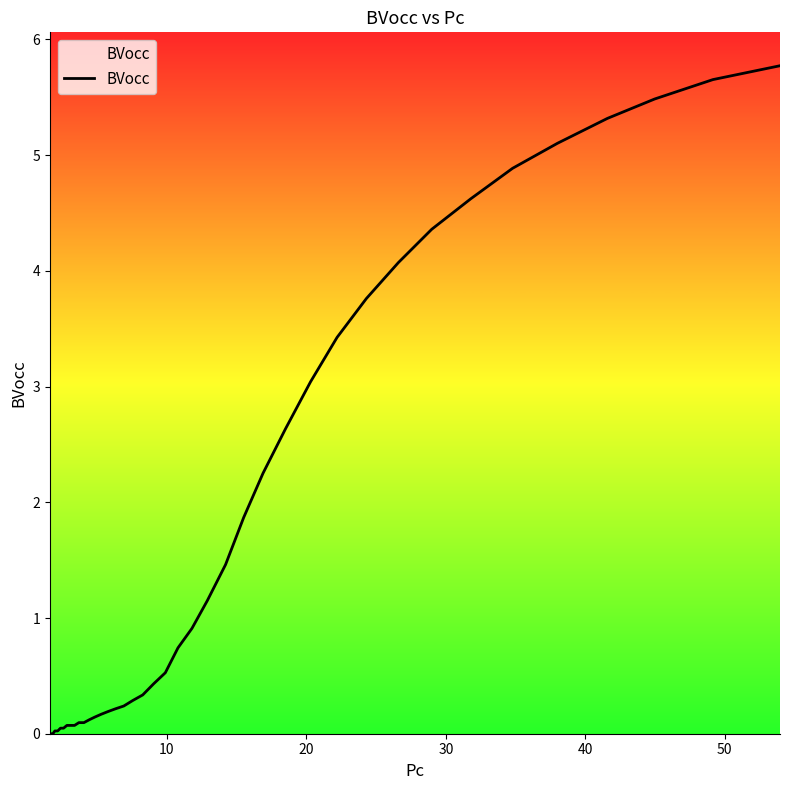

What is the difference between the maximum and minimum values?

5.8